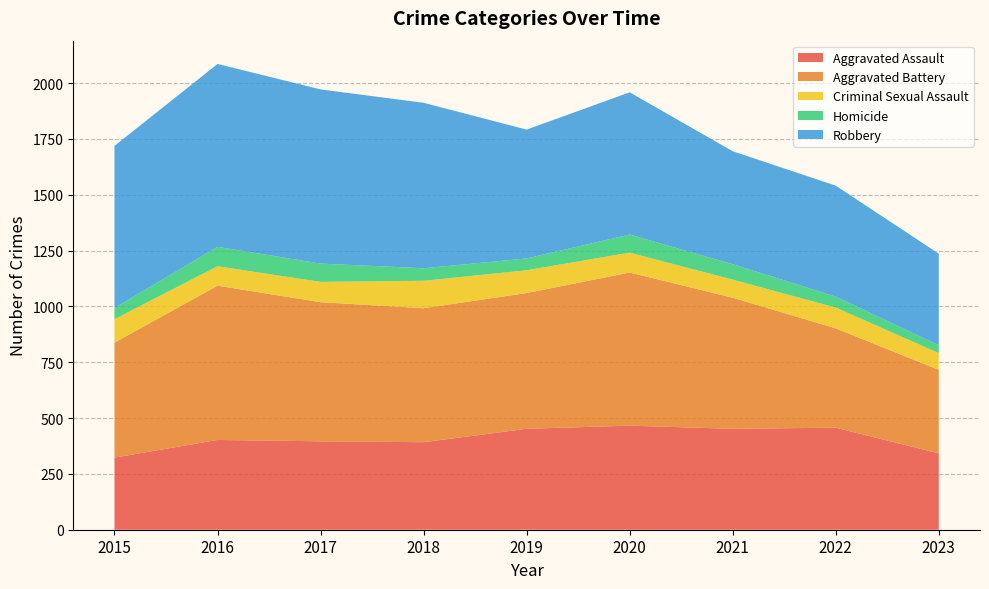

Reading right to left, extract all data points from this chart.

Aggravated Assault: 342	457	452	466	452	392	396	402	323
Aggravated Battery: 374	445	587	686	608	600	623	691	515
Criminal Sexual Assault: 75	93	81	89	102	123	91	87	105
Homicide: 35	49	69	81	53	56	82	87	50
Robbery: 410	497	506	637	577	741	780	819	726